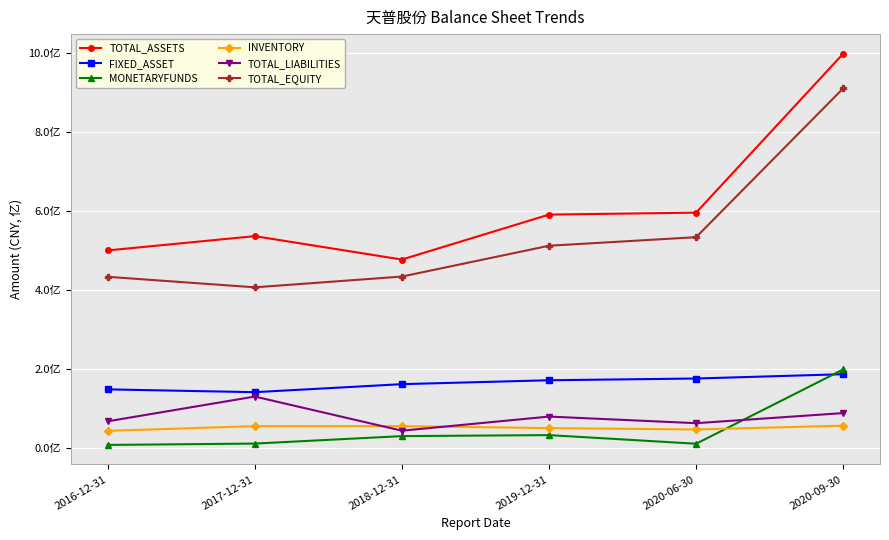

The value of MONETARYFUNDS at 2018-12-31 is 29364353.0. True or false?

True